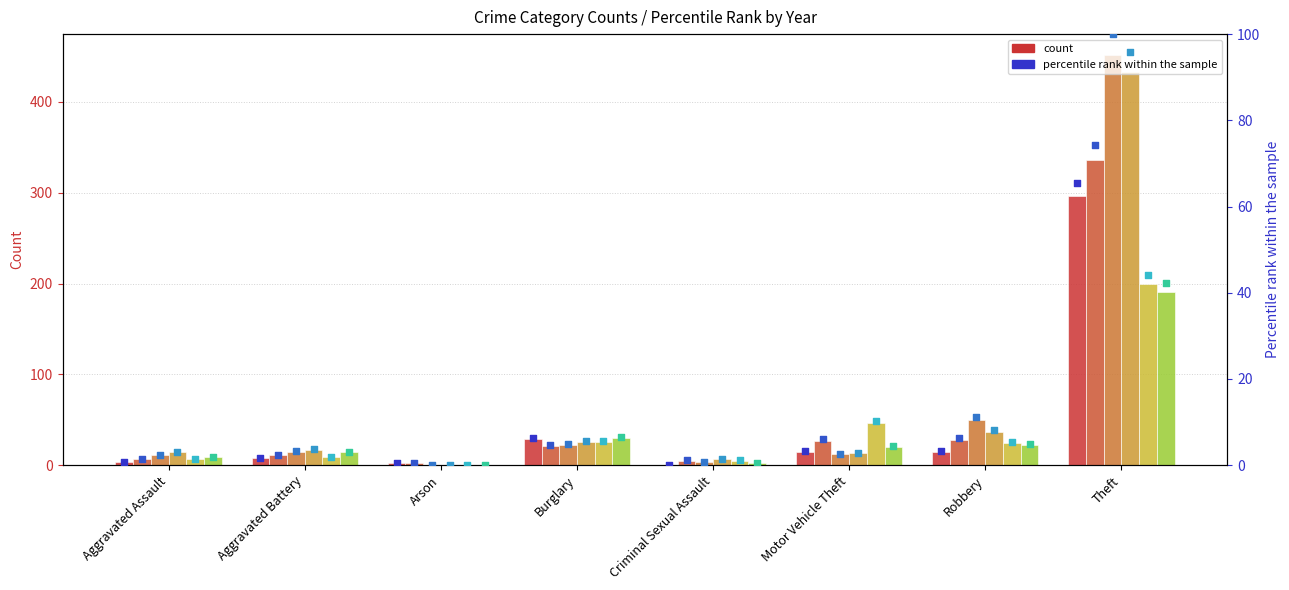

Is the value of 2017 at Aggravated Assault greater than the value of 2020 at Criminal Sexual Assault?

Yes